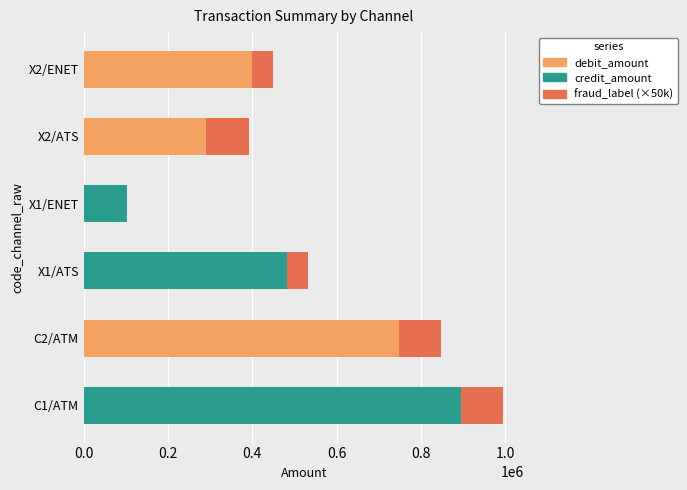

How many distinct data groups are displayed?

3